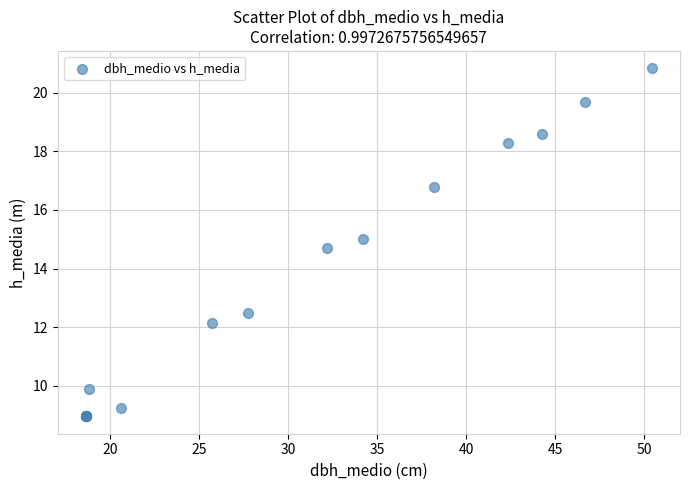

What Y value in the scatter plot is closest to 14?

14.7